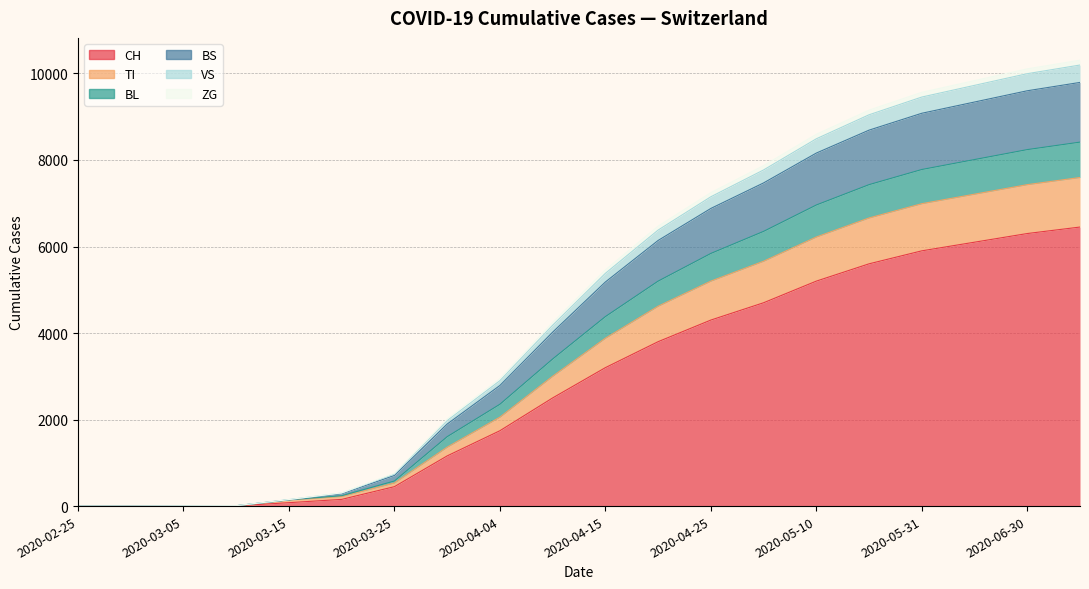

What is the difference between the maximum and second lowest values in the CH series?

6450